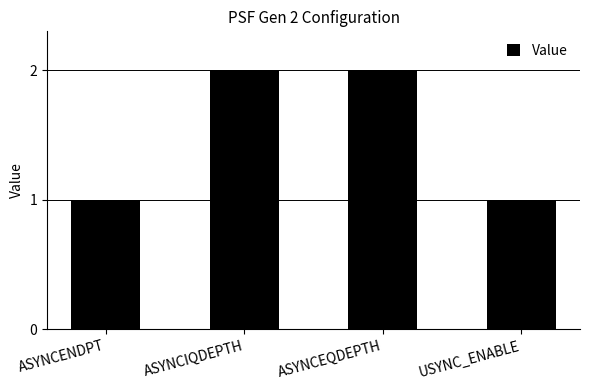

What is the label of the 1st bar from the right?

USYNC_ENABLE